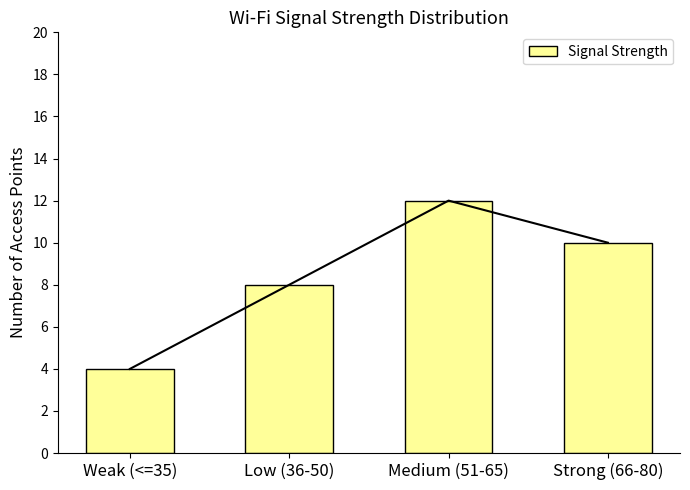

What is the label of the 2nd bar from the right?

Medium (51-65)